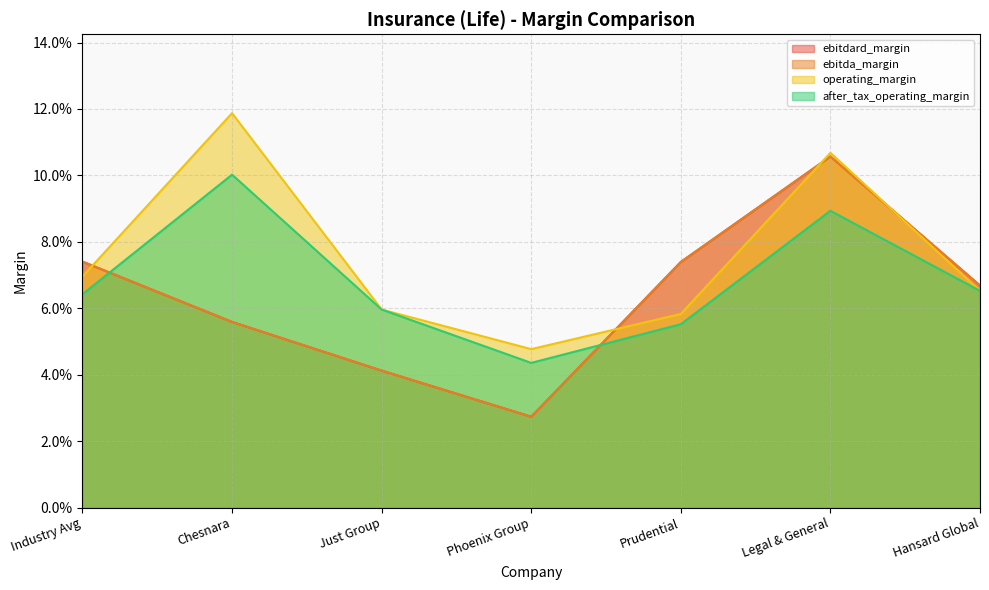

The ebitdard_margin series shows 0.1 at Hansard Global. True or false?

True